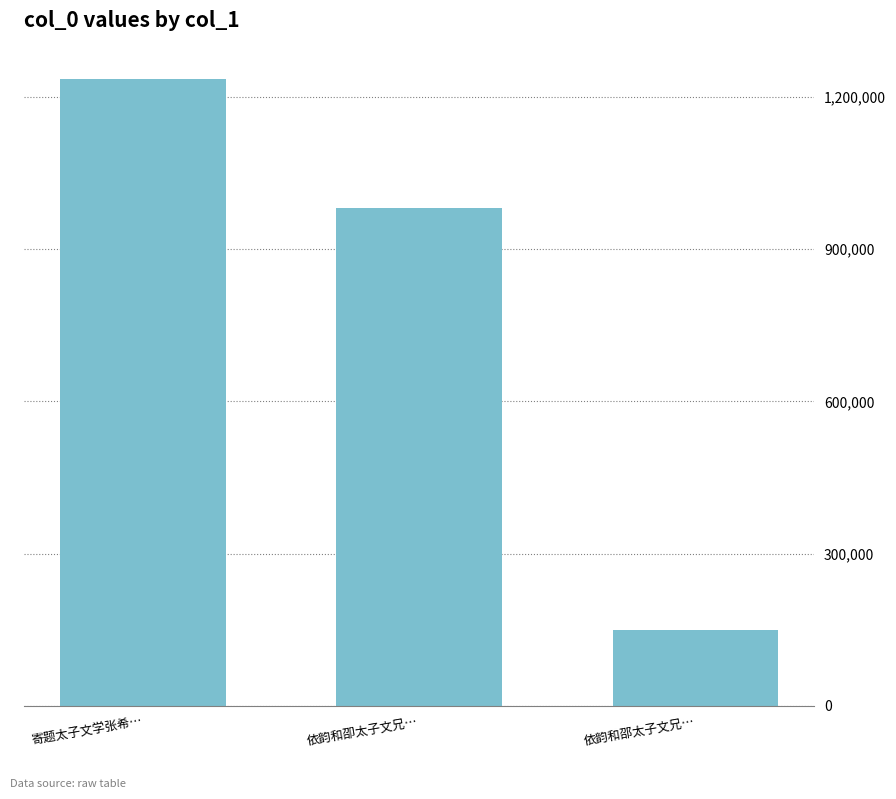

What is the ratio of the value at 依韵和邵太子文兄… to the value at 依韵和卲太子文兄…?

0.2